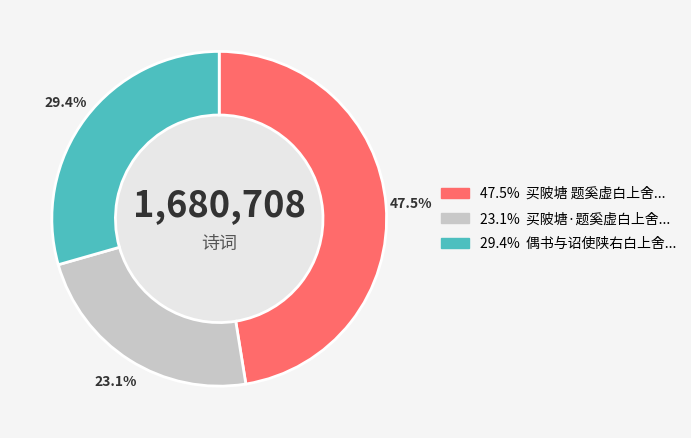

Does any single category account for the majority?

No